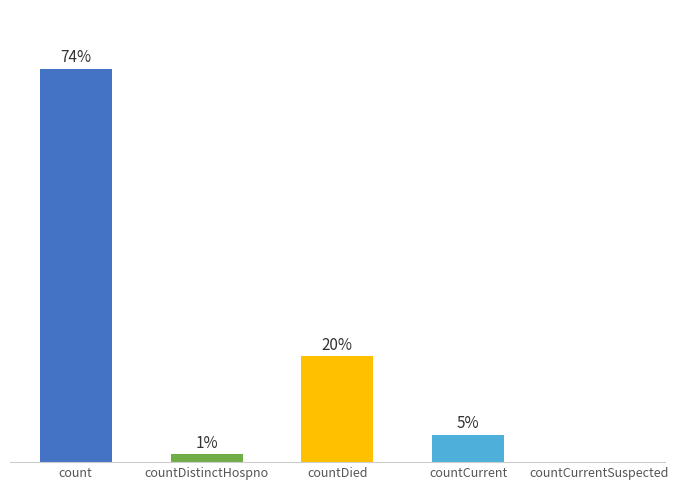

How many categories are shown in the chart?

5